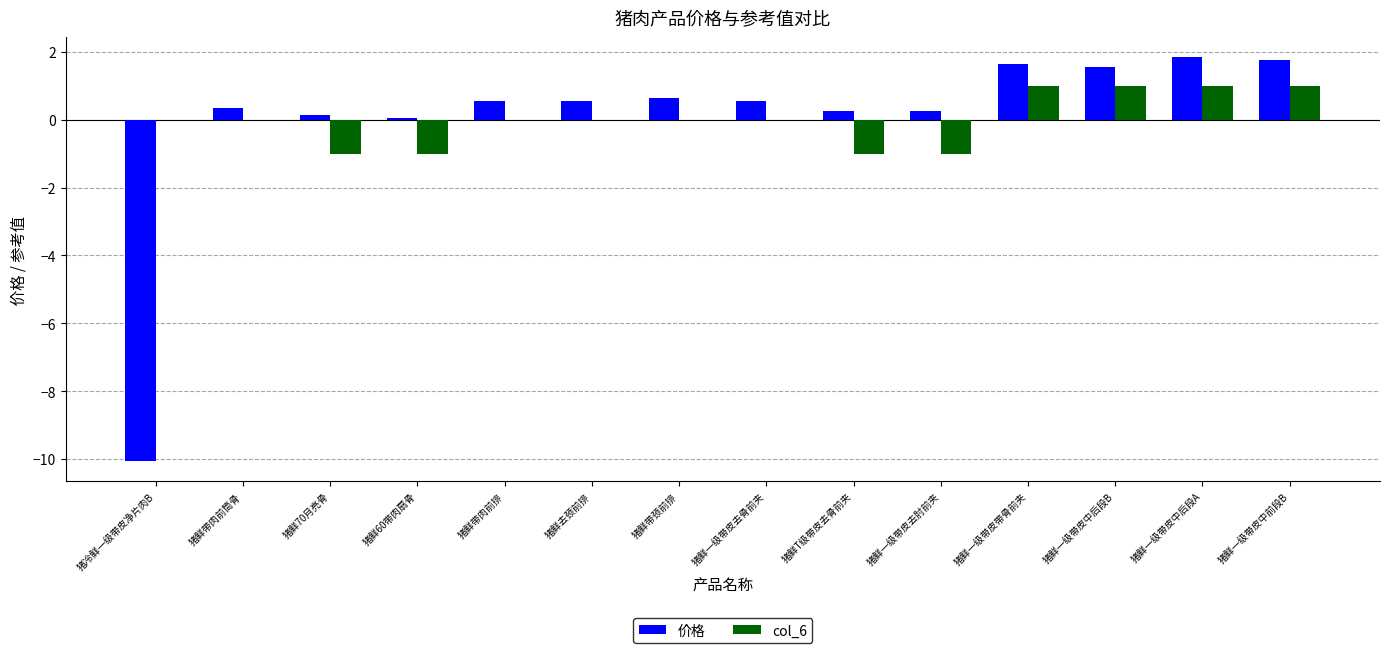

What is the total value across all series at 猪鲜一级带皮中后段B?

2.5